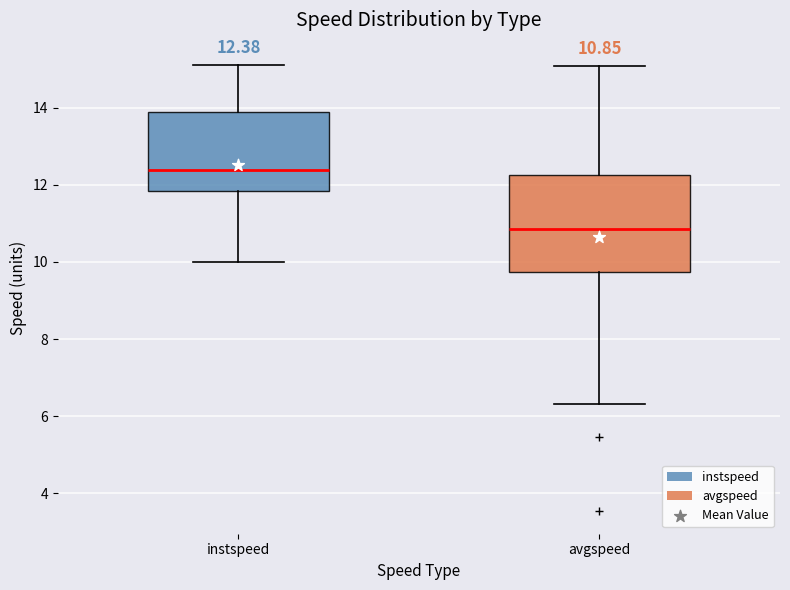

Which box has the lowest median line?

avgspeed